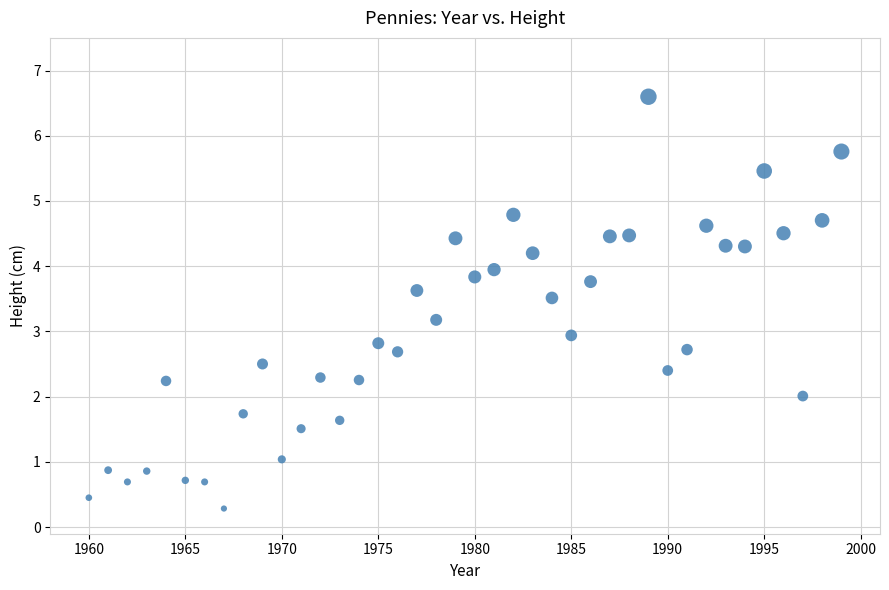

What is the range of X values (max minus min)?

39.0